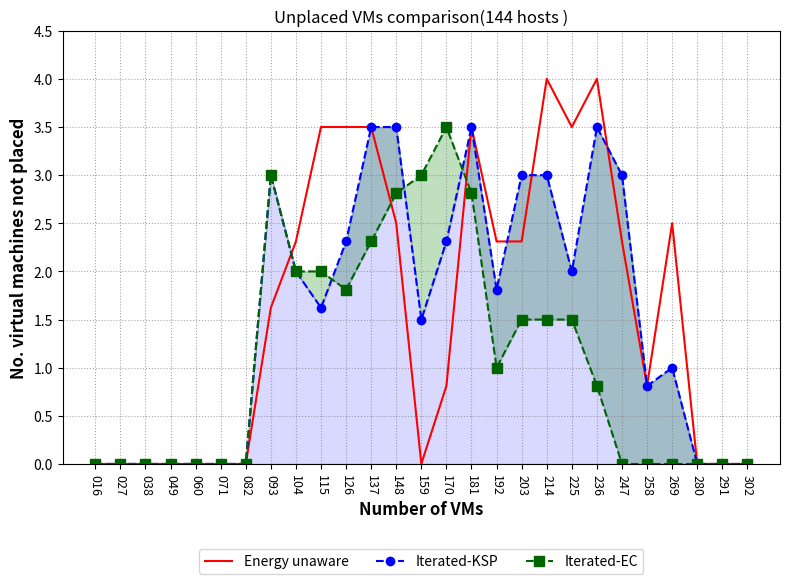

Rank the series by their maximum value, from highest to lowest.

Energy unaware, Iterated-KSP, Iterated-EC